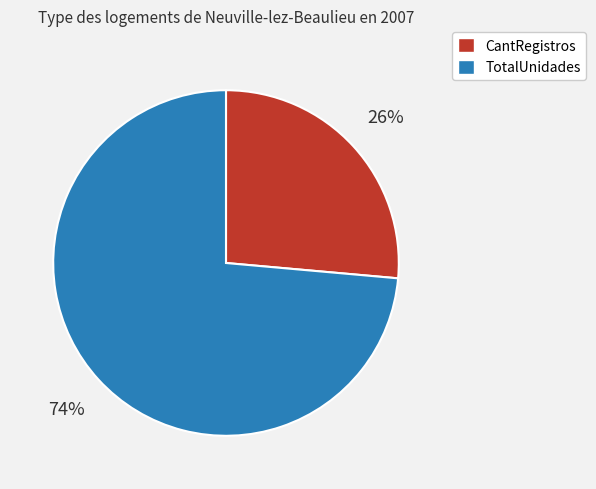

What is the largest slice in the pie chart?

TotalUnidades